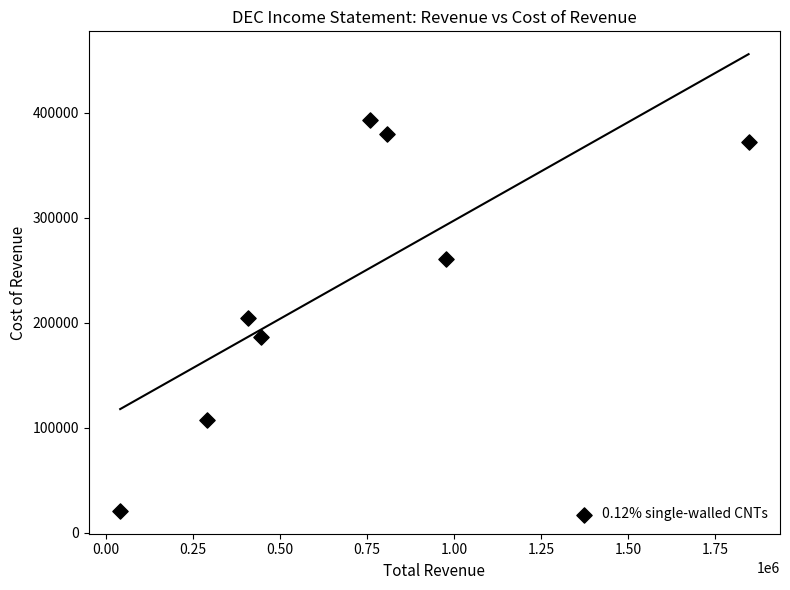

What is the average Y value?

240425